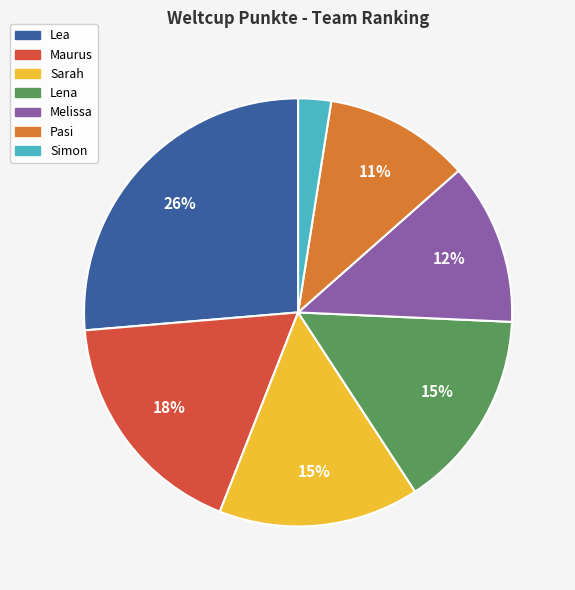

To the nearest percent, what is the average slice percentage?

14%